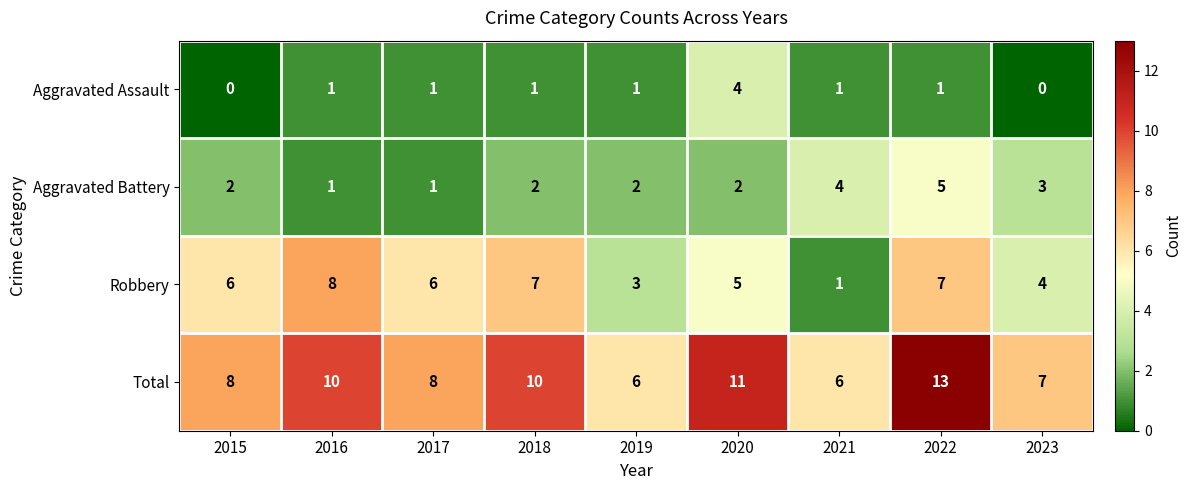

What is the maximum value shown in the chart?

13